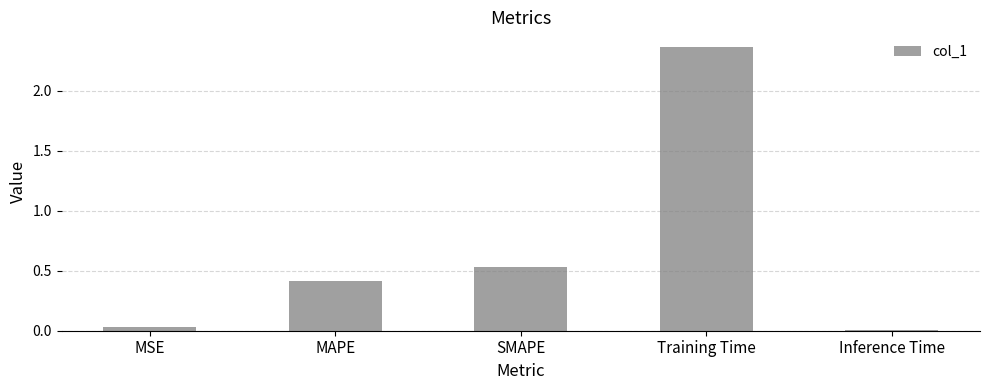

How many bars are there in total?

5